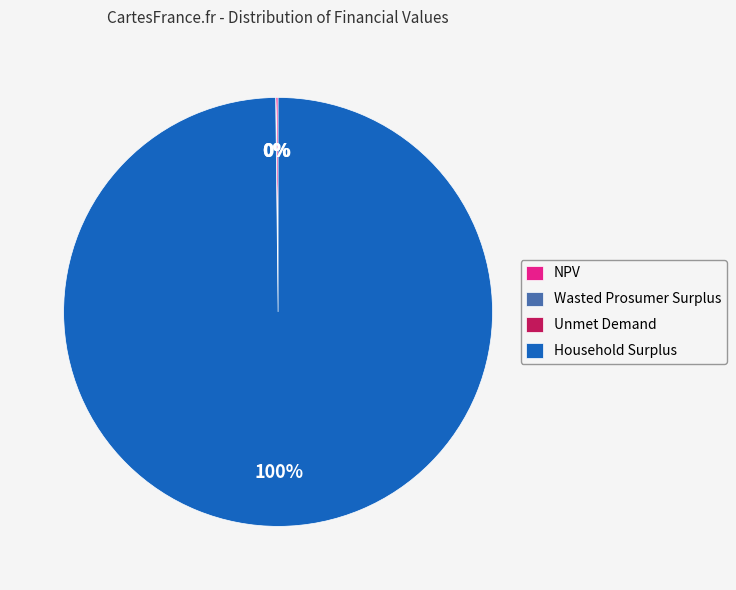

To the nearest percent, what is the difference between the largest and smallest slice percentages?

100%